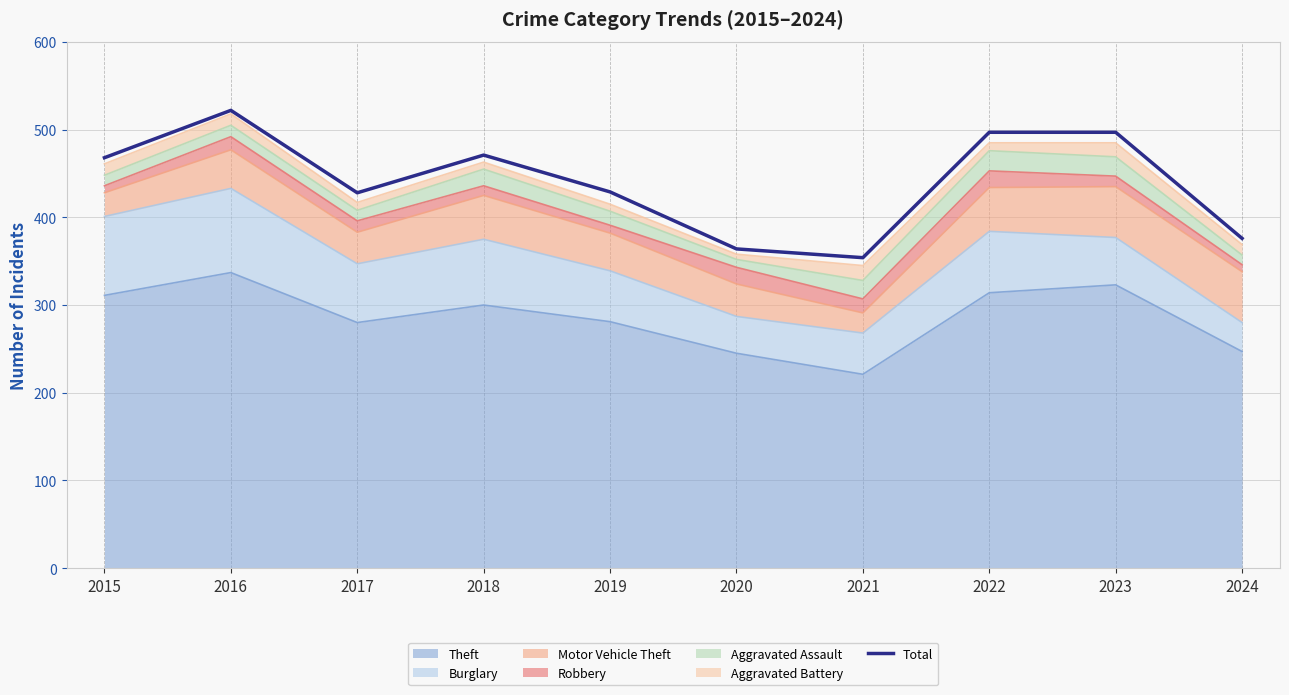

The value at 2019 is 429. True or false?

True